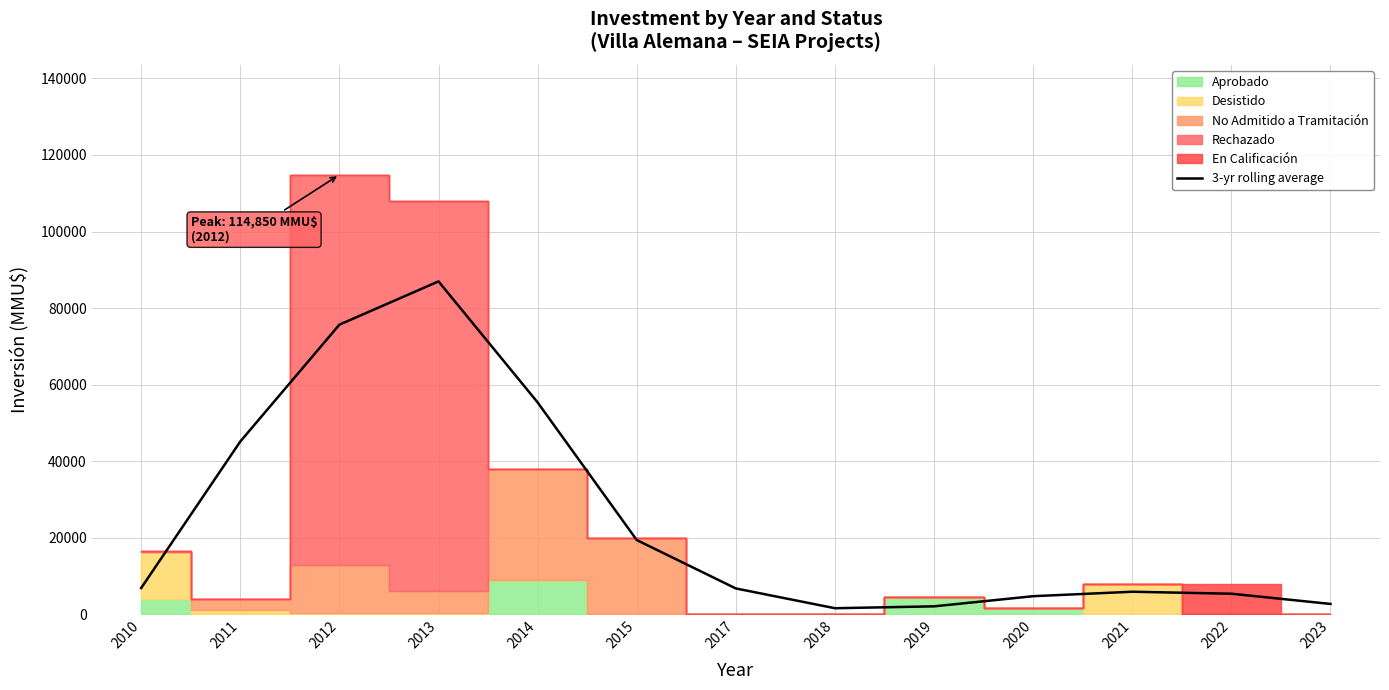

Reading left to right, what are all the values shown in this chart?

6850.0	45133.3	75666.7	86966.7	55350.0	19383.7	6731.0	1564.3	2053.3	4706.0	5872.7	5353.3	2686.7